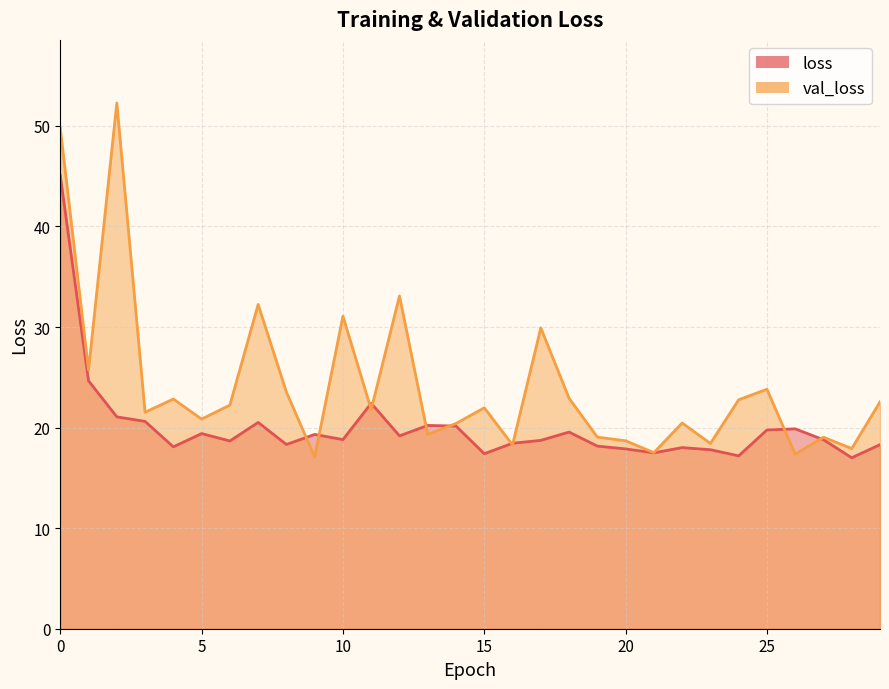

The value of loss at 18 is 19.6. True or false?

True